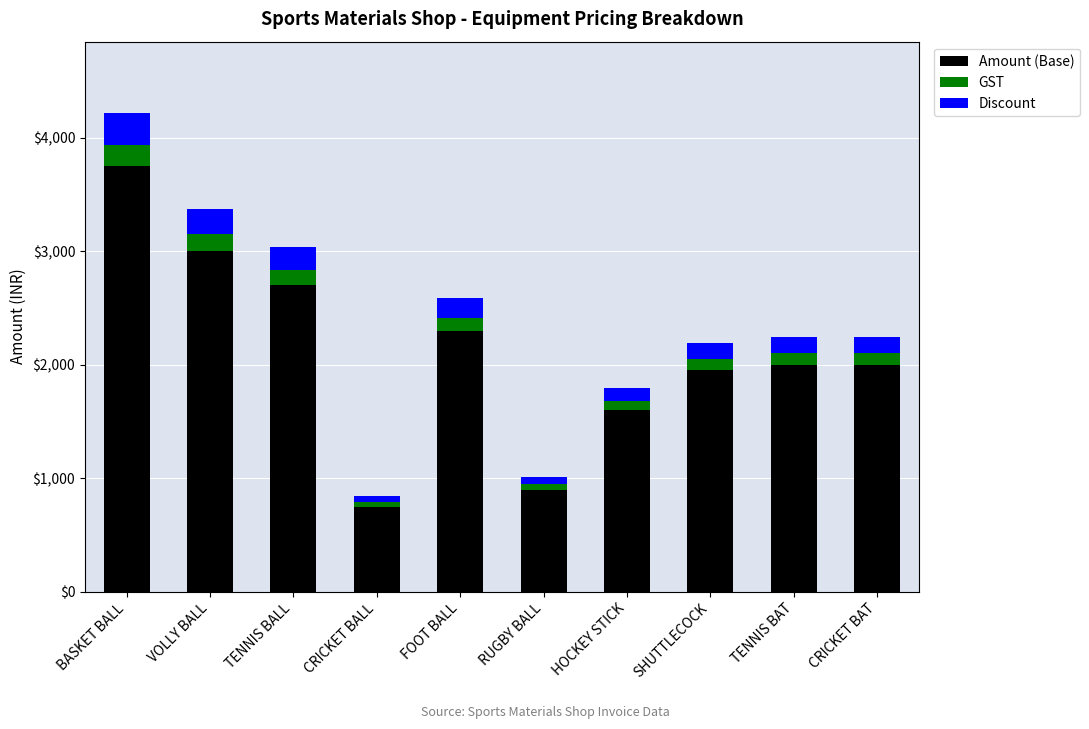

What is the sum of the Amount (Base) values at TENNIS BALL and FOOT BALL?

5000.0